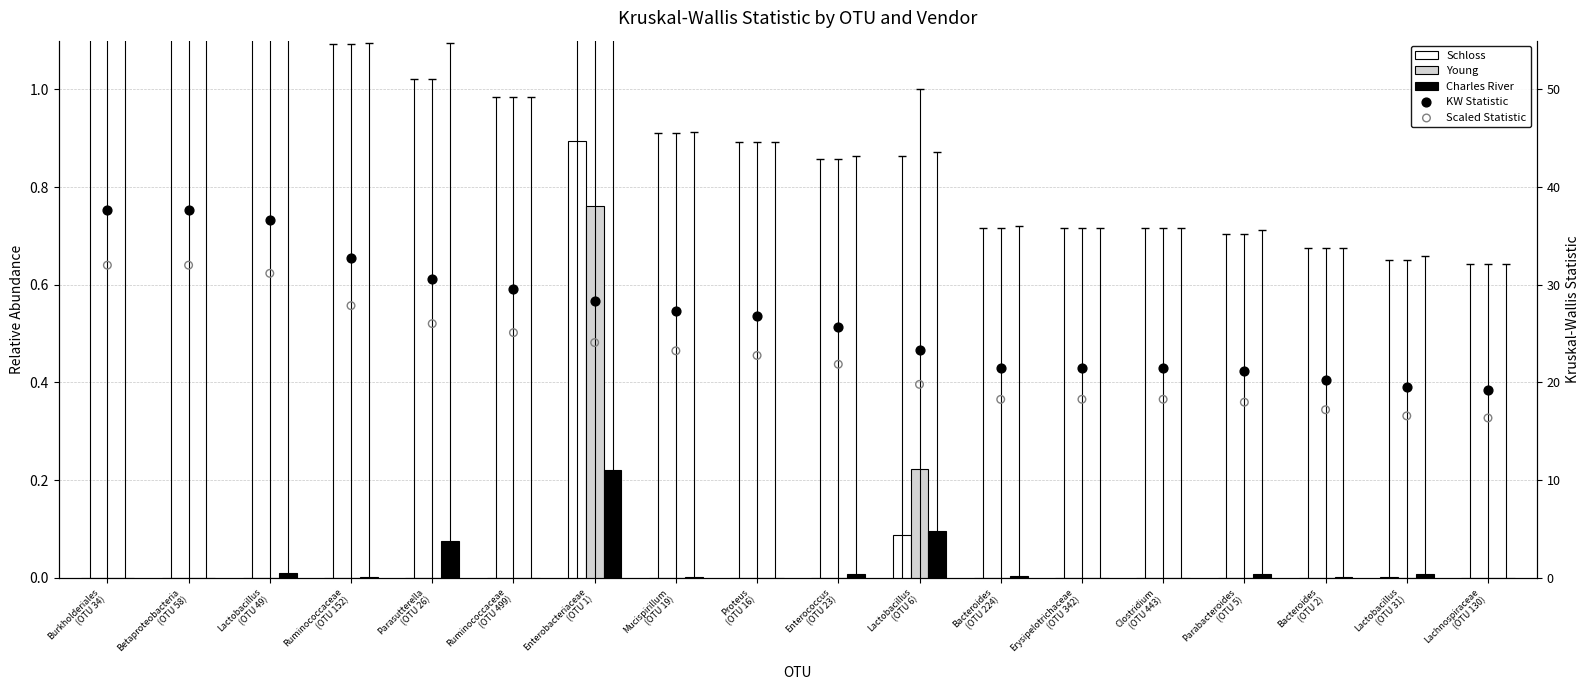

At which category is the sum across all series the highest?

Burkholderiales
(OTU 34)